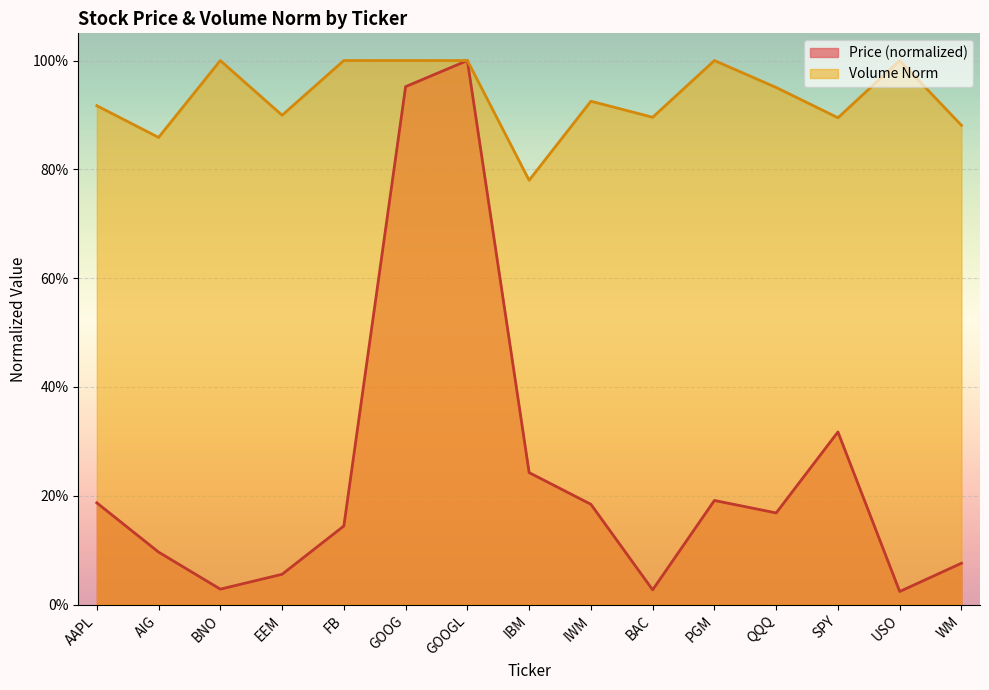

Where is the first local minimum for Price?

BNO